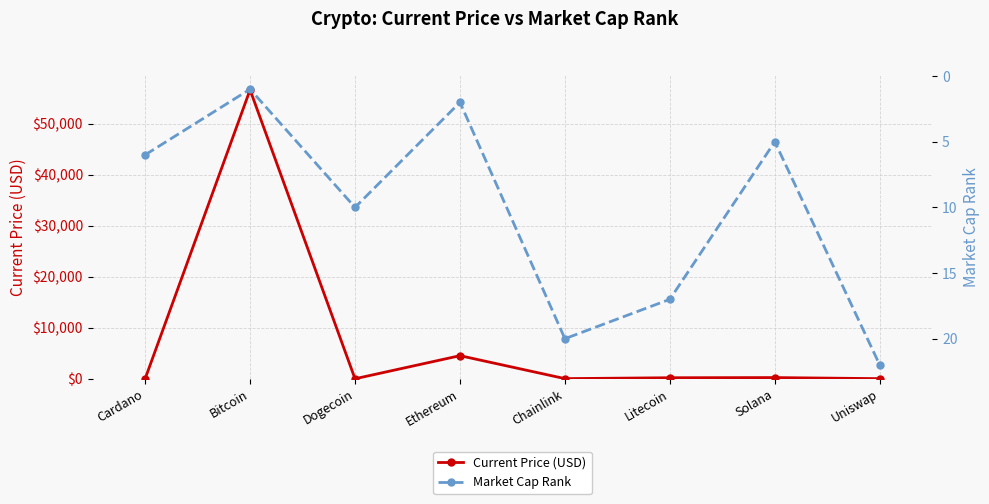

Reading left to right, list all the values displayed in this chart.

Current Price (USD): 1.7	56619.0	0.2	4524.6	24.6	201.0	231.0	22.2
Market Cap Rank: 6.0	1.0	10.0	2.0	20.0	17.0	5.0	22.0